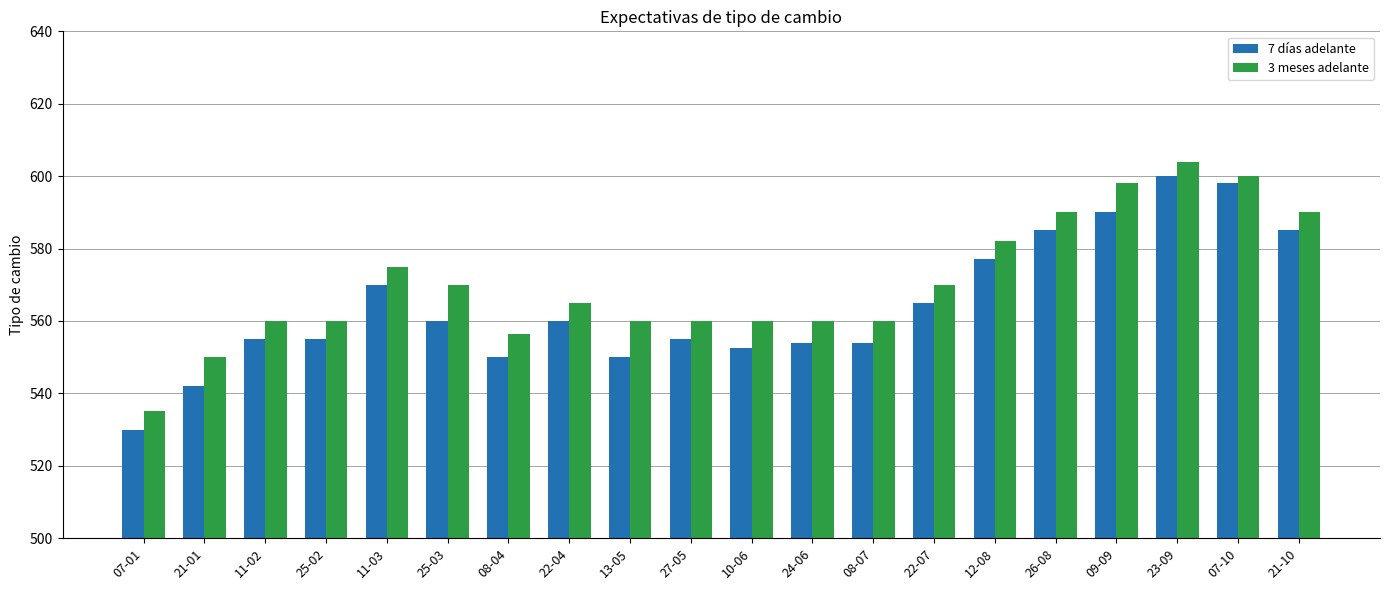

Reading right to left, transcribe all the data shown in this chart.

7 días adelante: 21-10=585.0	07-10=598.0	23-09=600.0	09-09=590.0	26-08=585.0	12-08=577.0	22-07=565.0	08-07=554.0	24-06=554.0	10-06=552.5	27-05=555.0	13-05=550.0	22-04=560.0	08-04=550.0	25-03=560.0	11-03=570.0	25-02=555.0	11-02=555.0	21-01=542.0	07-01=530.0
3 meses adelante: 21-10=590.0	07-10=600.0	23-09=604.0	09-09=598.0	26-08=590.0	12-08=582.0	22-07=570.0	08-07=560.0	24-06=560.0	10-06=560.0	27-05=560.0	13-05=560.0	22-04=565.0	08-04=556.5	25-03=570.0	11-03=575.0	25-02=560.0	11-02=560.0	21-01=550.0	07-01=535.0